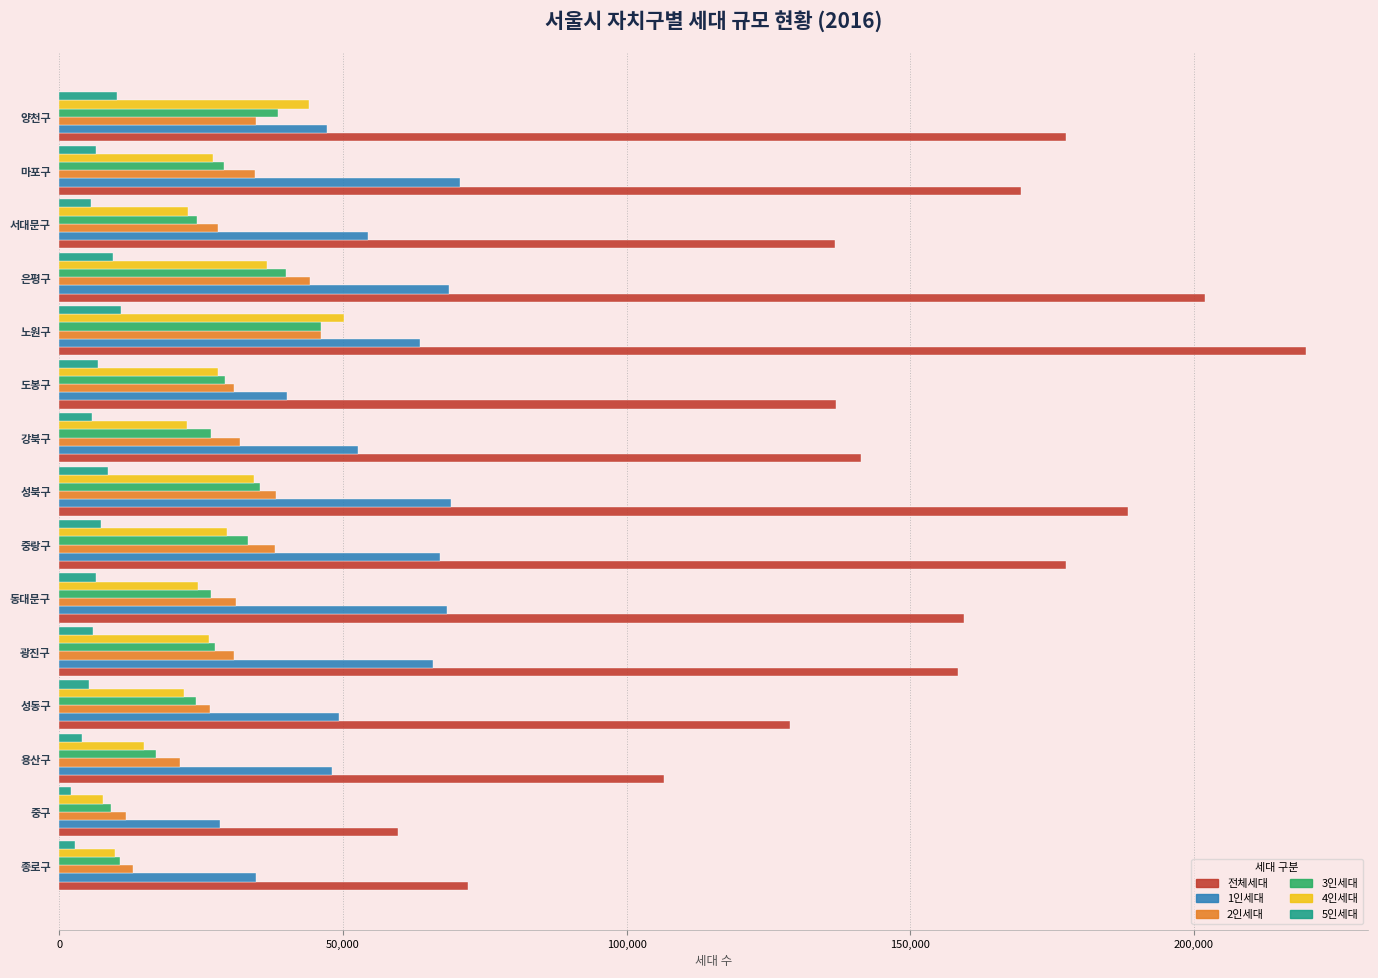

At which category does the chart reach its peak across all series?

노원구